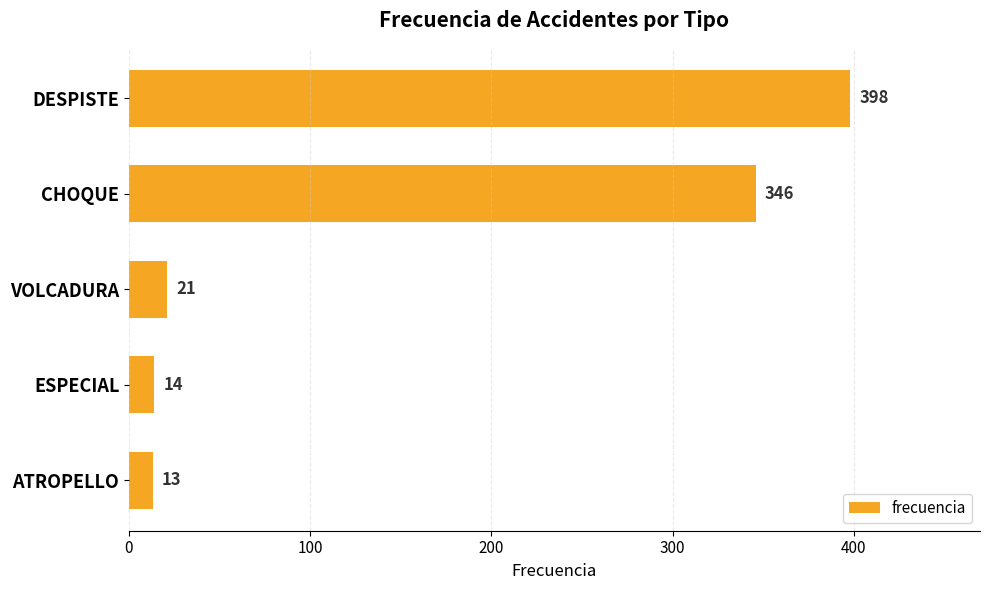

Rank the categories by value from lowest to highest.

ATROPELLO, ESPECIAL, VOLCADURA, CHOQUE, DESPISTE